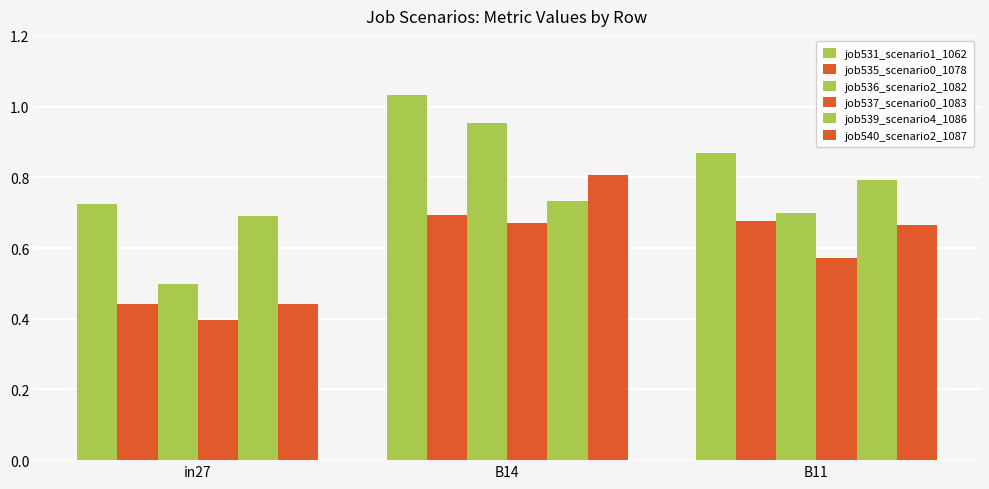

What is the difference between the highest and lowest values at in27?

0.3